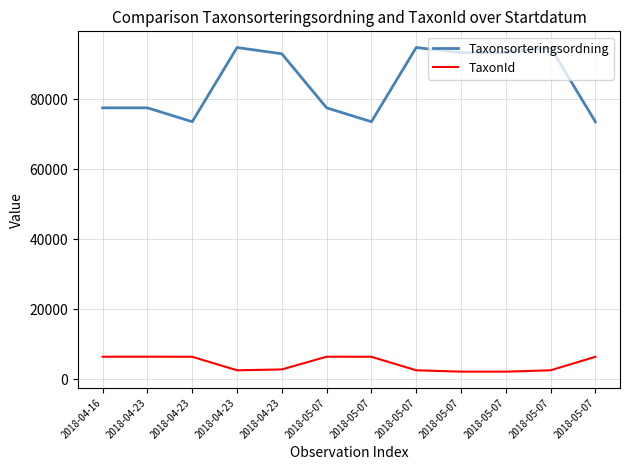

What are all the series names shown in the legend?

Taxonsorteringsordning, TaxonId